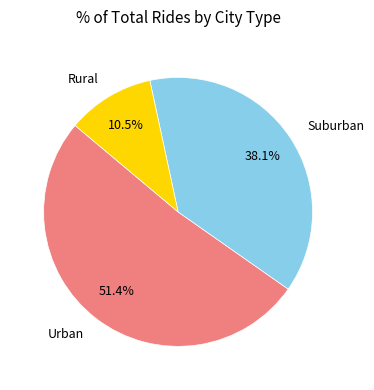

What percentage do Urban and Suburban together represent?

89.5%